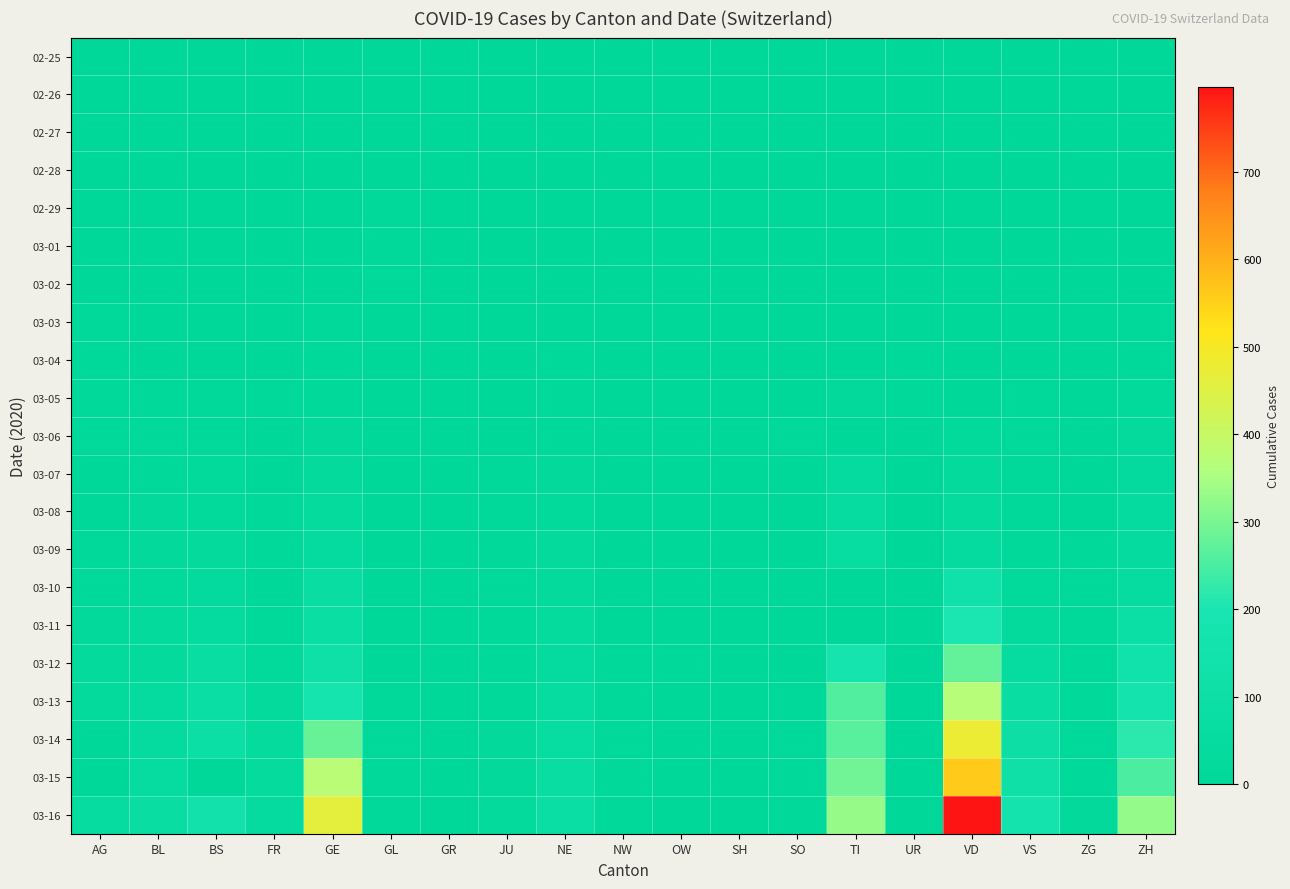

Reading left to right, list all the values displayed in this chart.

02-25: AG=0	BL=0	BS=0	FR=0	GE=0	GL=0	GR=0	JU=0	NE=0	NW=0	OW=0	SH=0	SO=0	TI=0	UR=0	VD=0	VS=0	ZG=0	ZH=0
02-26: AG=0	BL=0	BS=0	FR=0	GE=0	GL=0	GR=0	JU=0	NE=0	NW=0	OW=0	SH=0	SO=0	TI=0	UR=0	VD=0	VS=0	ZG=0	ZH=0
02-27: AG=0	BL=0	BS=0	FR=0	GE=0	GL=1	GR=0	JU=1	NE=0	NW=1	OW=0	SH=0	SO=0	TI=0	UR=0	VD=0	VS=0	ZG=0	ZH=0
02-28: AG=1	BL=0	BS=1	FR=1	GE=1	GL=4	GR=0	JU=1	NE=0	NW=0	OW=0	SH=0	SO=0	TI=0	UR=0	VD=0	VS=0	ZG=1	ZH=0
02-29: AG=0	BL=2	BS=1	FR=0	GE=0	GL=6	GR=0	JU=1	NE=0	NW=0	OW=0	SH=0	SO=0	TI=0	UR=0	VD=0	VS=0	ZG=1	ZH=0
03-01: AG=0	BL=2	BS=1	FR=1	GE=2	GL=8	GR=0	JU=1	NE=1	NW=0	OW=0	SH=0	SO=0	TI=0	UR=0	VD=0	VS=0	ZG=2	ZH=0
03-02: AG=2	BL=2	BS=1	FR=2	GE=4	GL=8	GR=0	JU=1	NE=1	NW=0	OW=0	SH=0	SO=0	TI=0	UR=0	VD=0	VS=0	ZG=2	ZH=3
03-03: AG=6	BL=2	BS=3	FR=0	GE=11	GL=0	GR=0	JU=2	NE=1	NW=0	OW=0	SH=1	SO=0	TI=4	UR=0	VD=0	VS=3	ZG=1	ZH=14
03-04: AG=7	BL=2	BS=3	FR=4	GE=11	GL=0	GR=0	JU=2	NE=8	NW=0	OW=1	SH=0	SO=0	TI=3	UR=5	VD=0	VS=4	ZG=1	ZH=16
03-05: AG=9	BL=6	BS=8	FR=6	GE=15	GL=0	GR=0	JU=4	NE=9	NW=0	OW=0	SH=0	SO=0	TI=18	UR=5	VD=0	VS=5	ZG=2	ZH=24
03-06: AG=12	BL=6	BS=15	FR=0	GE=19	GL=0	GR=0	JU=4	NE=13	NW=0	OW=2	SH=1	SO=6	TI=0	UR=0	VD=23	VS=6	ZG=3	ZH=30
03-07: AG=0	BL=15	BS=21	FR=0	GE=30	GL=0	GR=0	JU=5	NE=18	NW=0	OW=0	SH=0	SO=0	TI=45	UR=0	VD=30	VS=7	ZG=3	ZH=35
03-08: AG=0	BL=19	BS=24	FR=8	GE=38	GL=0	GR=0	JU=5	NE=24	NW=0	OW=0	SH=0	SO=0	TI=58	UR=0	VD=40	VS=12	ZG=3	ZH=41
03-09: AG=14	BL=20	BS=28	FR=11	GE=47	GL=0	GR=0	JU=7	NE=27	NW=0	OW=0	SH=0	SO=0	TI=68	UR=0	VD=51	VS=17	ZG=10	ZH=50
03-10: AG=17	BL=22	BS=33	FR=0	GE=73	GL=1	GR=0	JU=7	NE=31	NW=0	OW=0	SH=0	SO=0	TI=0	UR=0	VD=129	VS=22	ZG=10	ZH=63
03-11: AG=18	BL=26	BS=49	FR=16	GE=84	GL=1	GR=0	JU=7	NE=37	NW=4	OW=0	SH=1	SO=0	TI=0	UR=0	VD=202	VS=30	ZG=11	ZH=102
03-12: AG=27	BL=26	BS=73	FR=22	GE=114	GL=3	GR=0	JU=12	NE=46	NW=5	OW=15	SH=1	SO=0	TI=180	UR=2	VD=276	VS=53	ZG=11	ZH=141
03-13: AG=32	BL=42	BS=92	FR=29	GE=178	GL=6	GR=0	JU=17	NE=59	NW=5	OW=1	SH=1	SO=9	TI=258	UR=0	VD=368	VS=76	ZG=11	ZH=164
03-14: AG=0	BL=47	BS=100	FR=36	GE=281	GL=8	GR=0	JU=18	NE=68	NW=5	OW=0	SH=1	SO=12	TI=265	UR=0	VD=477	VS=98	ZG=13	ZH=219
03-15: AG=0	BL=54	BS=0	FR=40	GE=374	GL=10	GR=0	JU=19	NE=74	NW=8	OW=0	SH=1	SO=13	TI=291	UR=0	VD=560	VS=115	ZG=13	ZH=251
03-16: AG=52	BL=76	BS=143	FR=45	GE=461	GL=10	GR=0	JU=25	NE=93	NW=10	OW=0	SH=2	SO=17	TI=330	UR=0	VD=797	VS=172	ZG=20	ZH=327